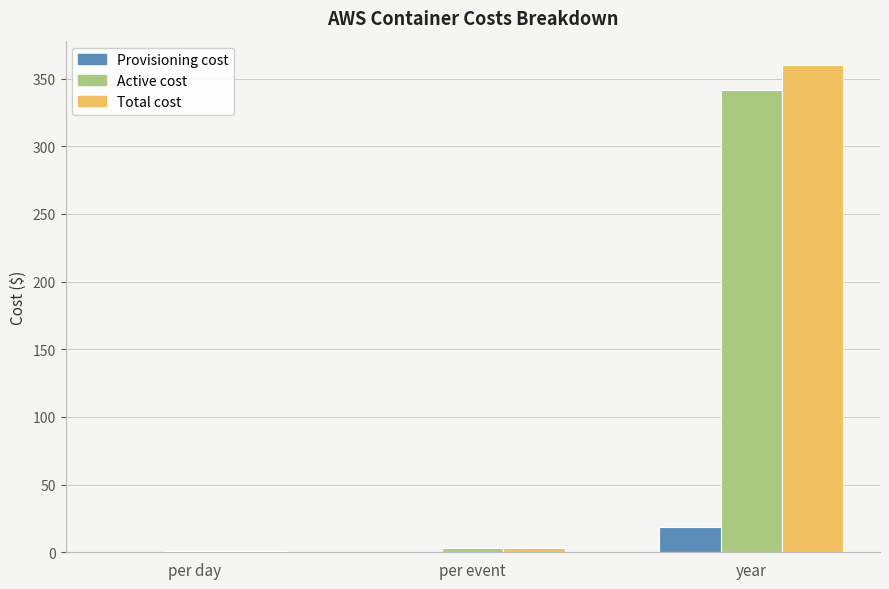

At which category does the chart reach its peak across all series?

year